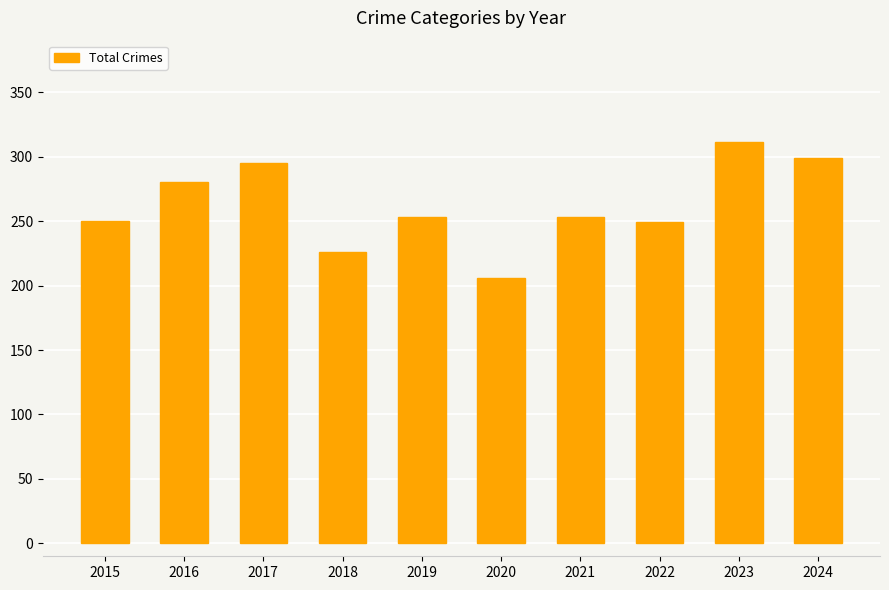

How many categories are shown in the chart?

10